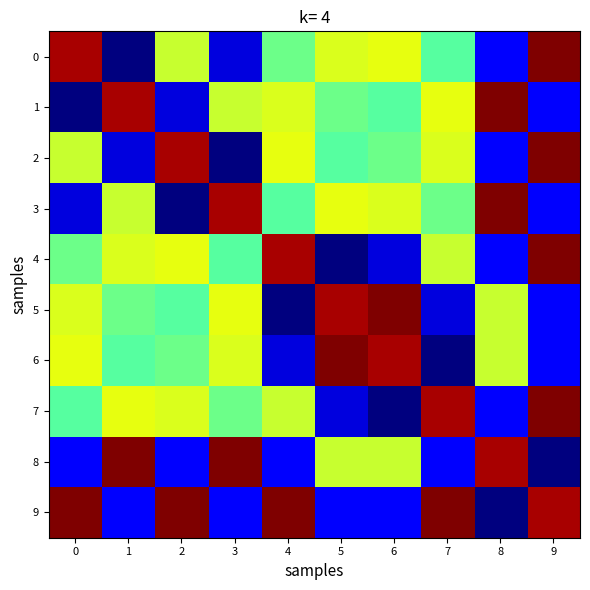

Reading left to right, transcribe all the data shown in this chart.

0: 0=89.2	1=62.8	2=79.0	3=65.0	4=76.0	5=79.7	6=80.0	7=75.2	8=66.0	9=90.2
1: 0=62.8	1=89.2	2=65.0	3=79.0	4=79.7	5=76.0	6=75.2	7=80.0	8=90.2	9=66.0
2: 0=79.0	1=65.0	2=89.2	3=62.8	4=80.0	5=75.2	6=76.0	7=79.7	8=66.0	9=90.2
3: 0=65.0	1=79.0	2=62.8	3=89.2	4=75.2	5=80.0	6=79.7	7=76.0	8=90.2	9=66.0
4: 0=76.0	1=79.7	2=80.0	3=75.2	4=89.2	5=62.8	6=65.0	7=79.0	8=66.0	9=90.2
5: 0=79.7	1=76.0	2=75.2	3=80.0	4=62.8	5=89.2	6=90.2	7=65.0	8=79.0	9=66.0
6: 0=80.0	1=75.2	2=76.0	3=79.7	4=65.0	5=90.2	6=89.2	7=62.8	8=79.0	9=66.0
7: 0=75.2	1=80.0	2=79.7	3=76.0	4=79.0	5=65.0	6=62.8	7=89.2	8=66.0	9=90.2
8: 0=66.0	1=90.2	2=66.0	3=90.2	4=66.0	5=79.0	6=79.0	7=66.0	8=89.2	9=62.8
9: 0=90.2	1=66.0	2=90.2	3=66.0	4=90.2	5=66.0	6=66.0	7=90.2	8=62.8	9=89.2